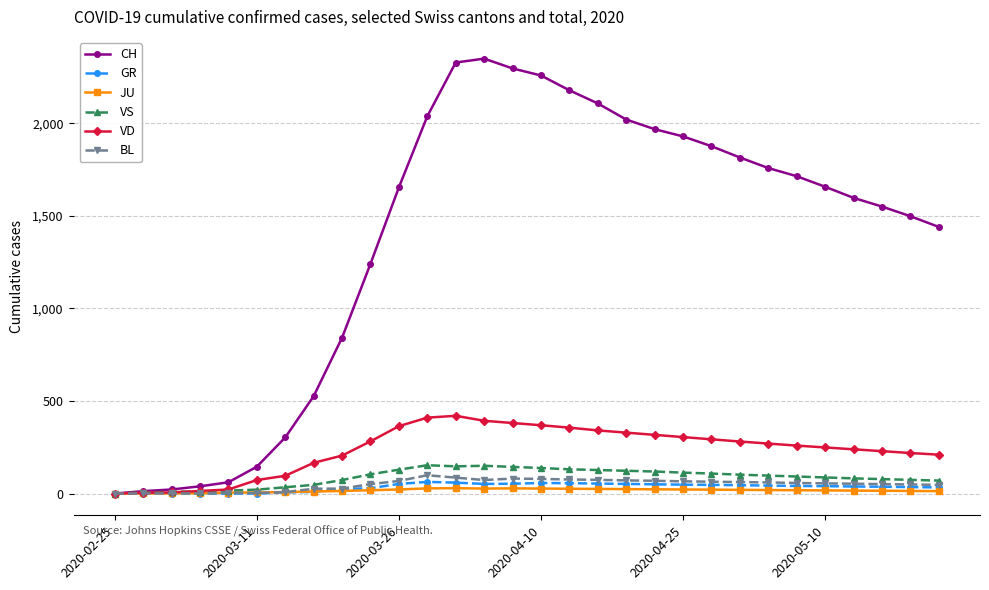

What is the maximum value for GR?

63